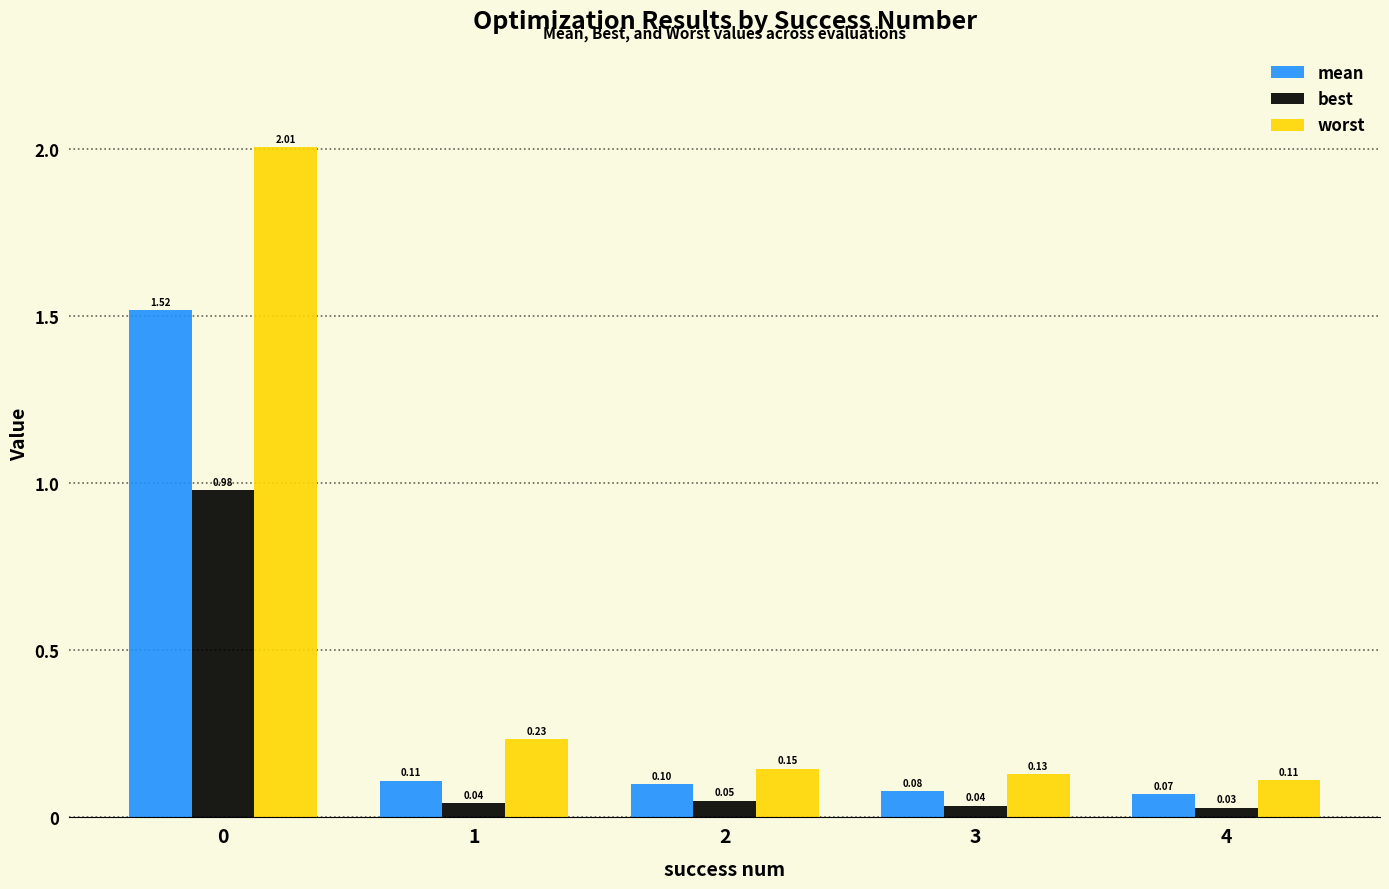

What is the total value across all series at 2?

0.3